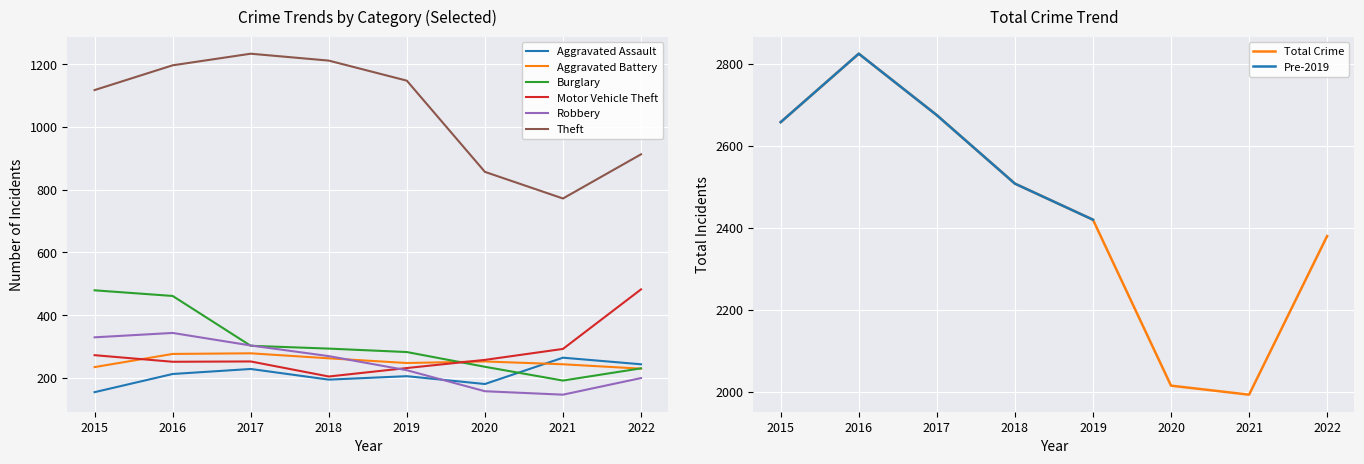

At 2020, list the series in order from smallest to largest.

Robbery, Aggravated Assault, Burglary, Aggravated Battery, Motor Vehicle Theft, Theft